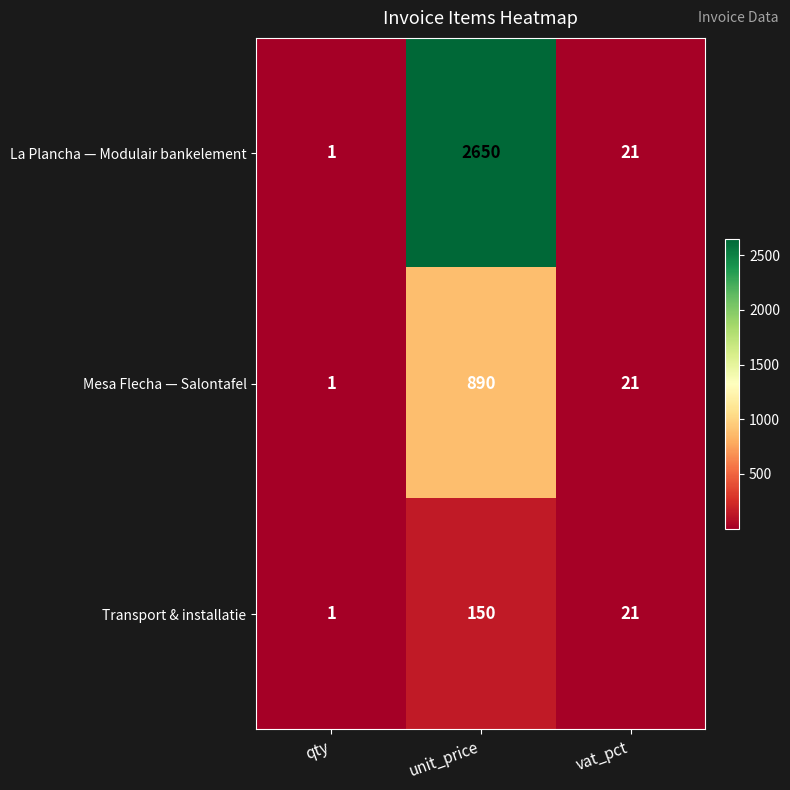

What is the total value across all series at unit_price?

3690